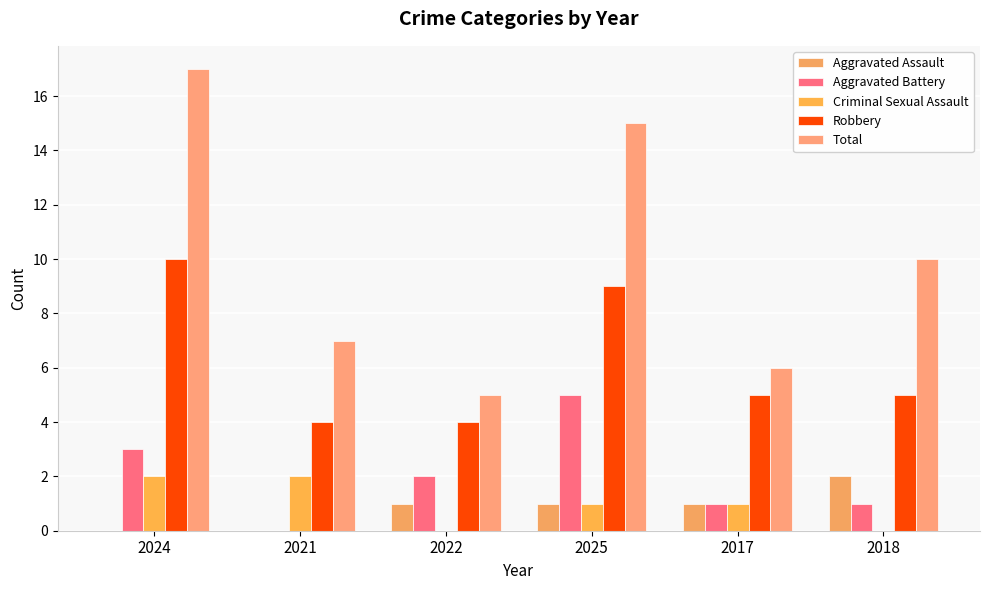

Reading left to right, list all the values displayed in this chart.

Aggravated Assault: 2024=0	2021=0	2022=1	2025=1	2017=1	2018=2
Aggravated Battery: 2024=3	2021=0	2022=2	2025=5	2017=1	2018=1
Criminal Sexual Assault: 2024=2	2021=2	2022=0	2025=1	2017=1	2018=0
Robbery: 2024=10	2021=4	2022=4	2025=9	2017=5	2018=5
Total: 2024=17	2021=7	2022=5	2025=15	2017=6	2018=10